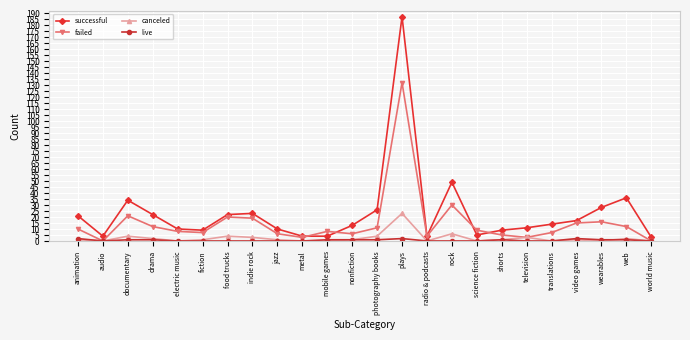

What is the total value across all series at food trucks?

46